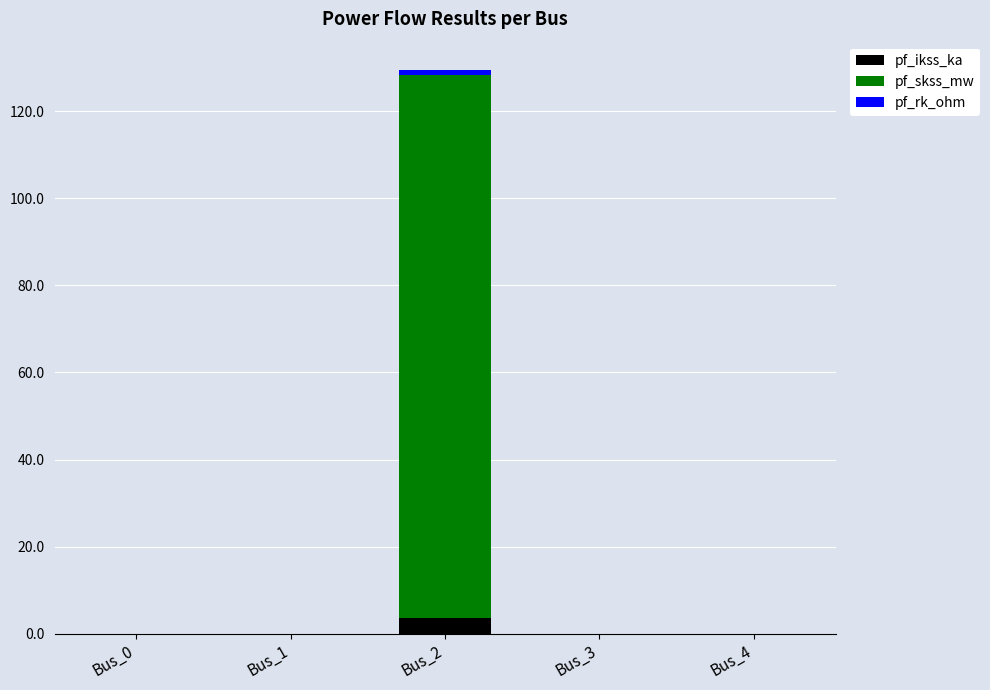

What is the highest value of the pf_ikss_ka series?

3.6